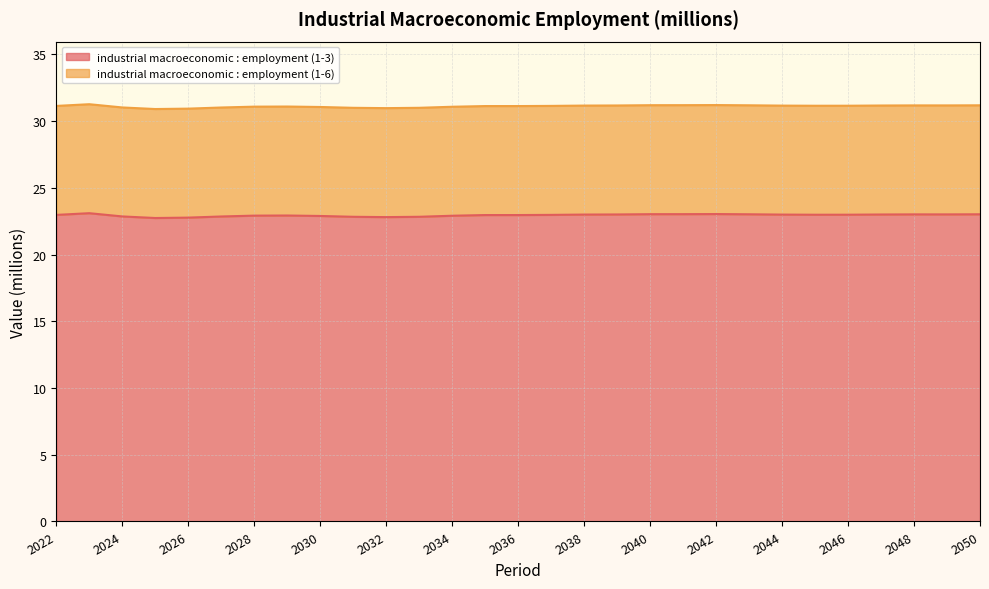

The chart shows a value of 23.1 at 2023. True or false?

True